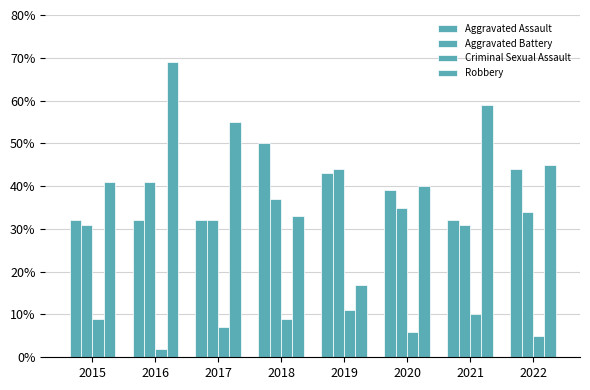

Is it true that Aggravated Battery equals 41 at 2016?

True